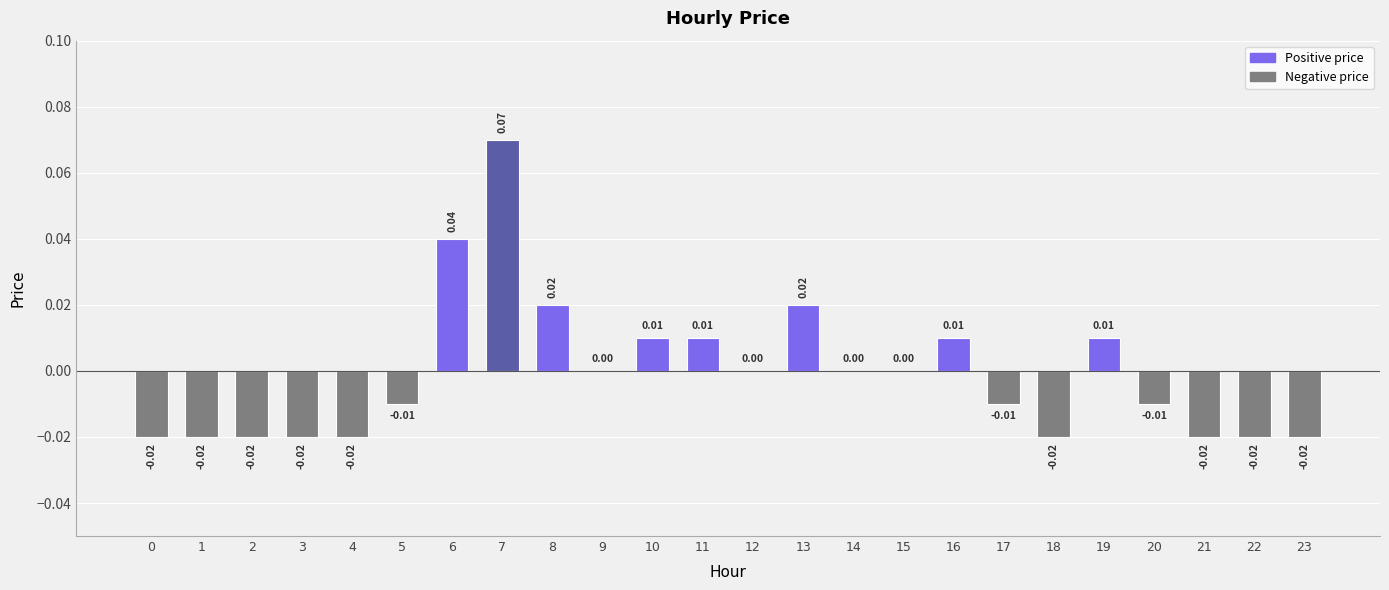

Between 12 and 3, which is larger?

12